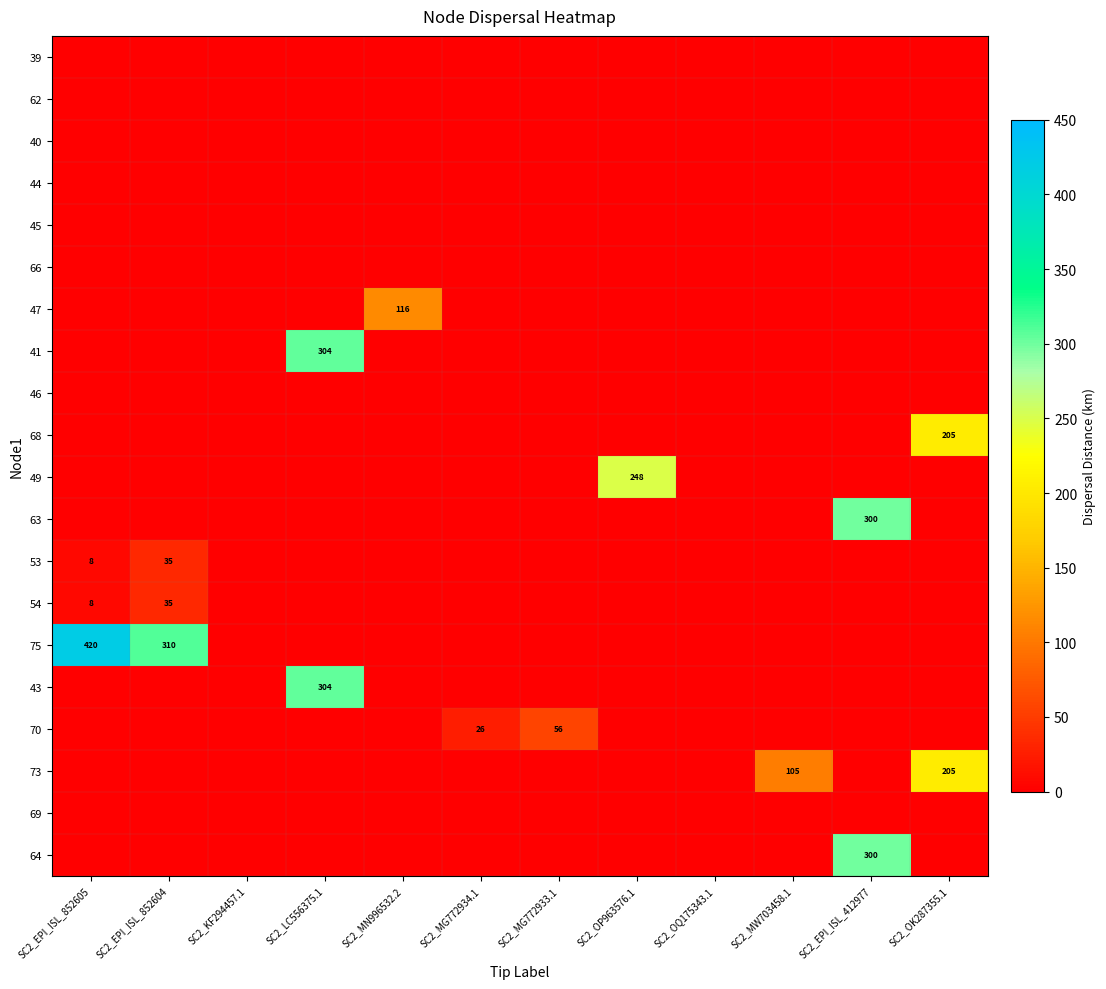

The 62 series shows 0.1 at SC2_OP963576.1. True or false?

False